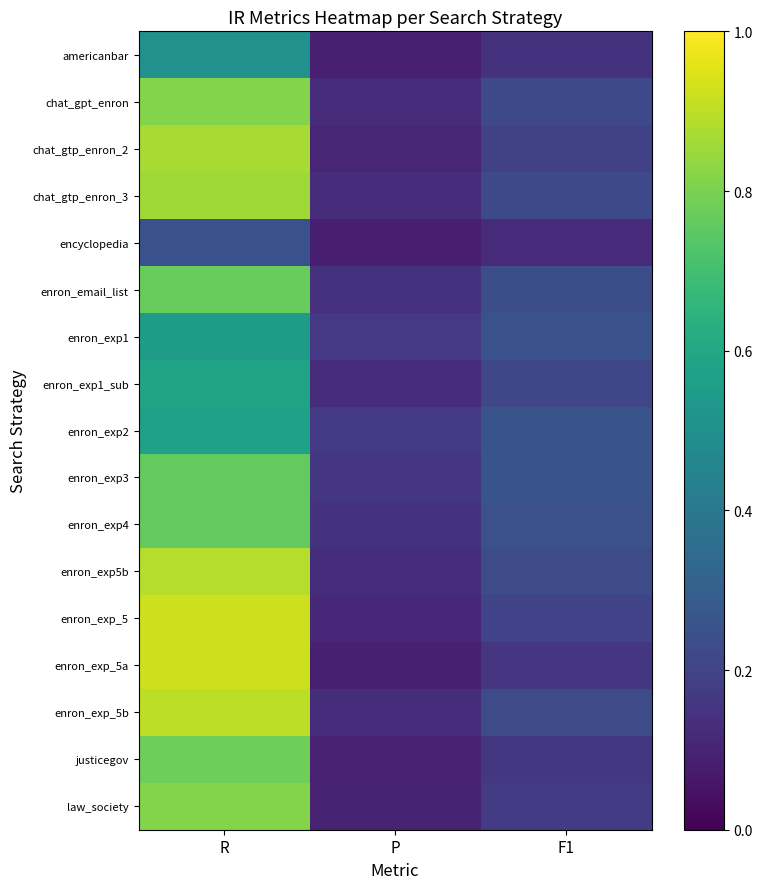

At F1, list the series in order from smallest to largest.

encyclopedia, americanbar, enron_exp_5a, justicegov, law_society, chat_gtp_enron_2, enron_exp_5, enron_exp1_sub, chat_gtp_enron_3, chat_gpt_enron, enron_exp5b, enron_exp_5b, enron_email_list, enron_exp4, enron_exp1, enron_exp2, enron_exp3